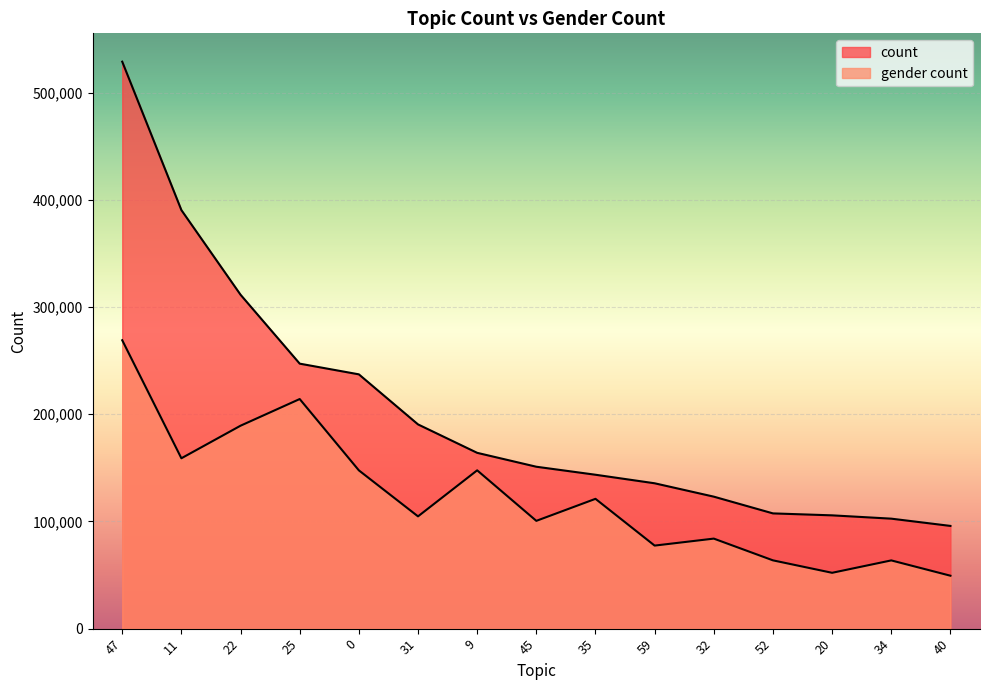

Which category has the lowest value across all series?

40